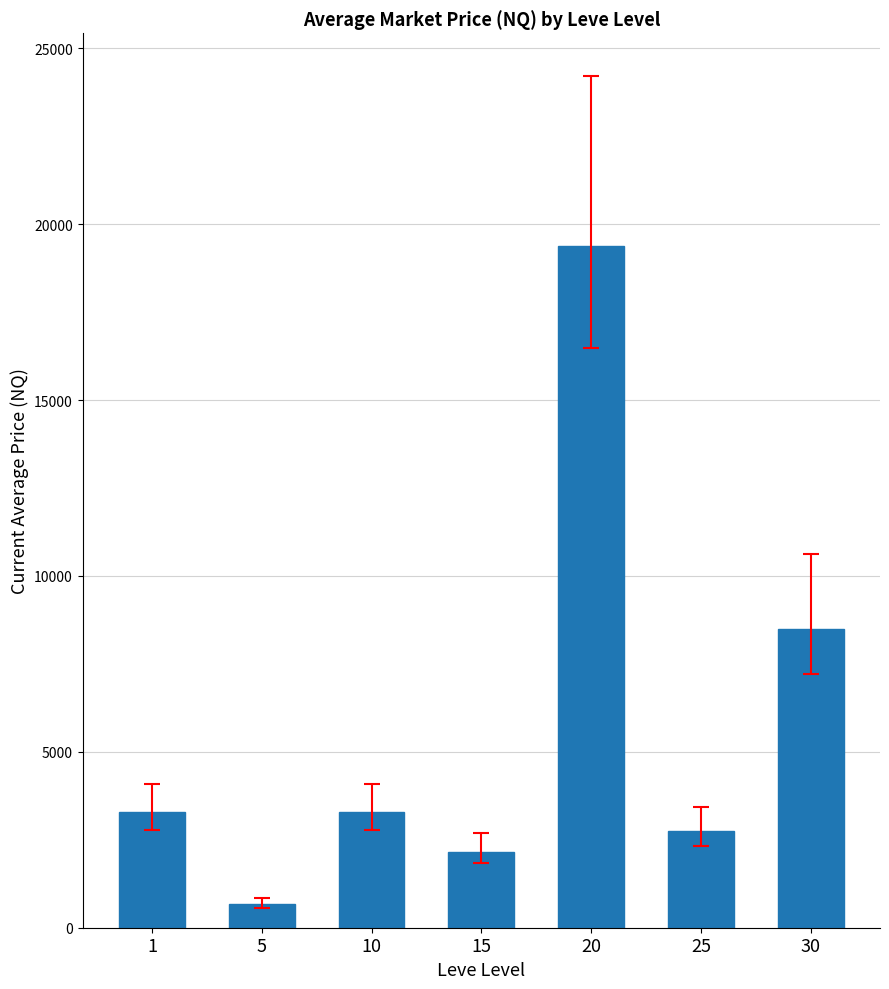

Approximately how many times larger is the value at 25 compared to 1?

0.8